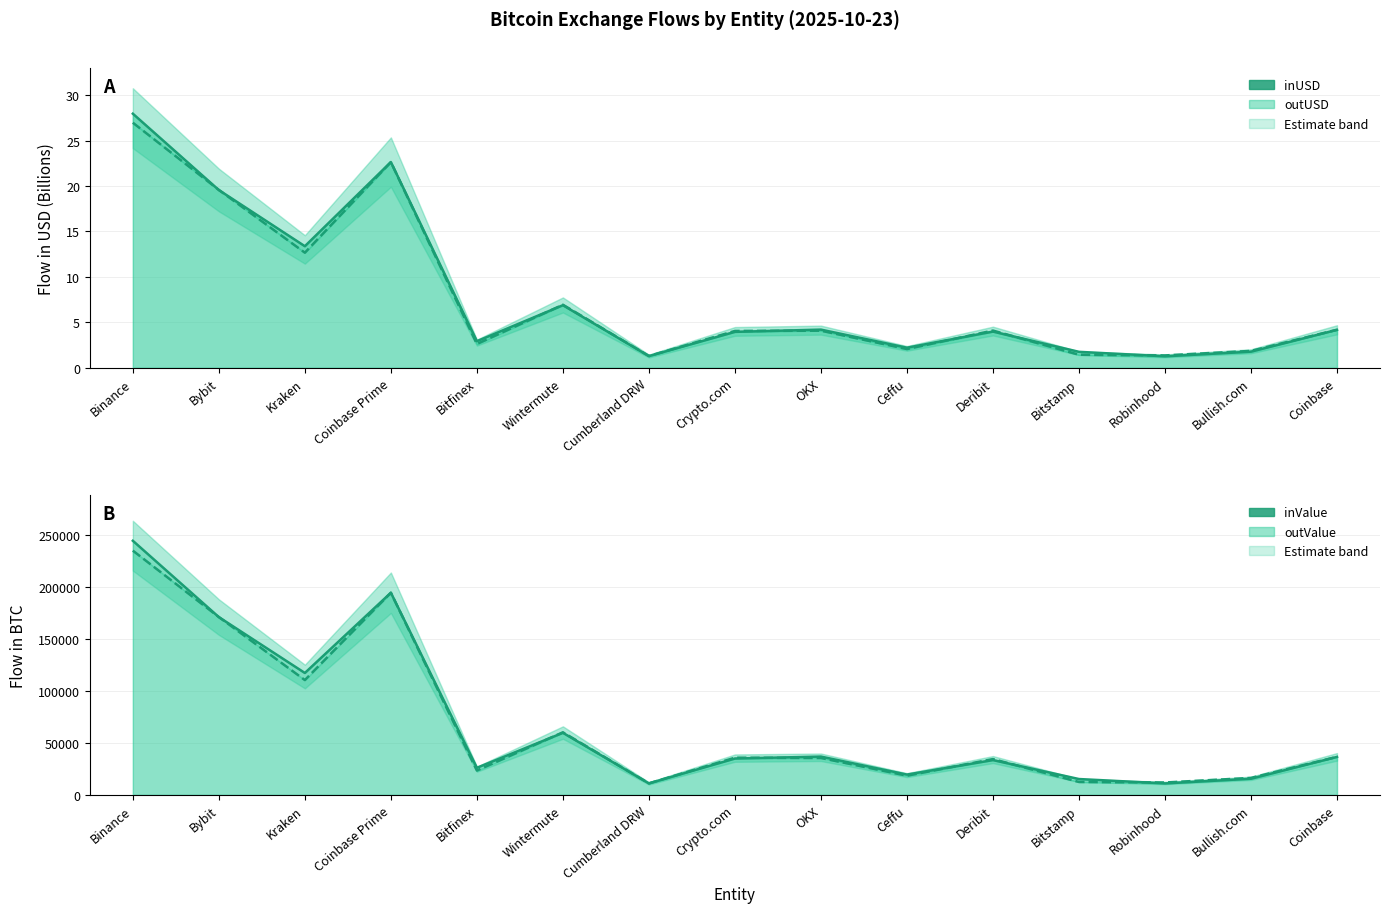

True or false: inUSD (Billion) and outValue (BTC) cross at least once.

False